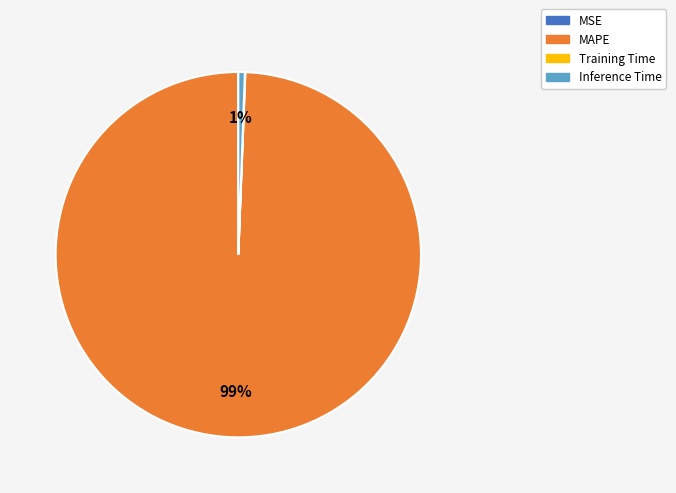

Does any single category account for the majority?

Yes